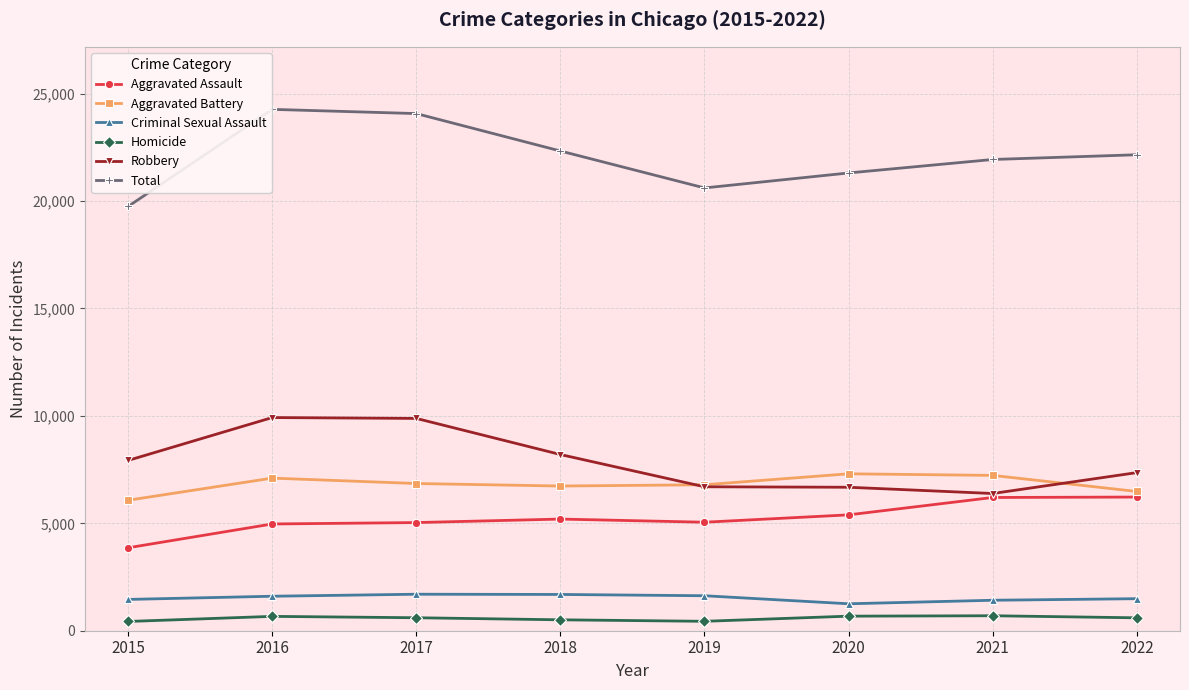

What are all the series names shown in the legend?

Aggravated Assault, Aggravated Battery, Criminal Sexual Assault, Homicide, Robbery, Total